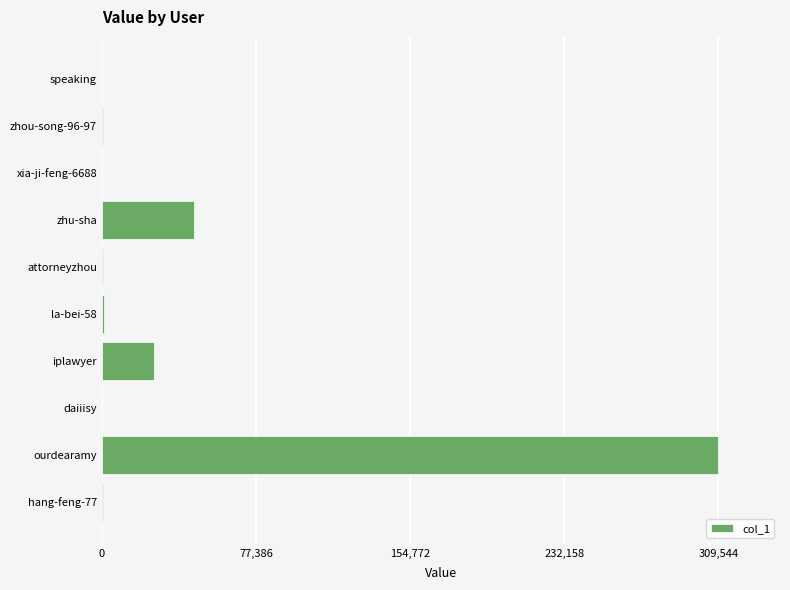

At which label is the value closest to 154776?

zhu-sha